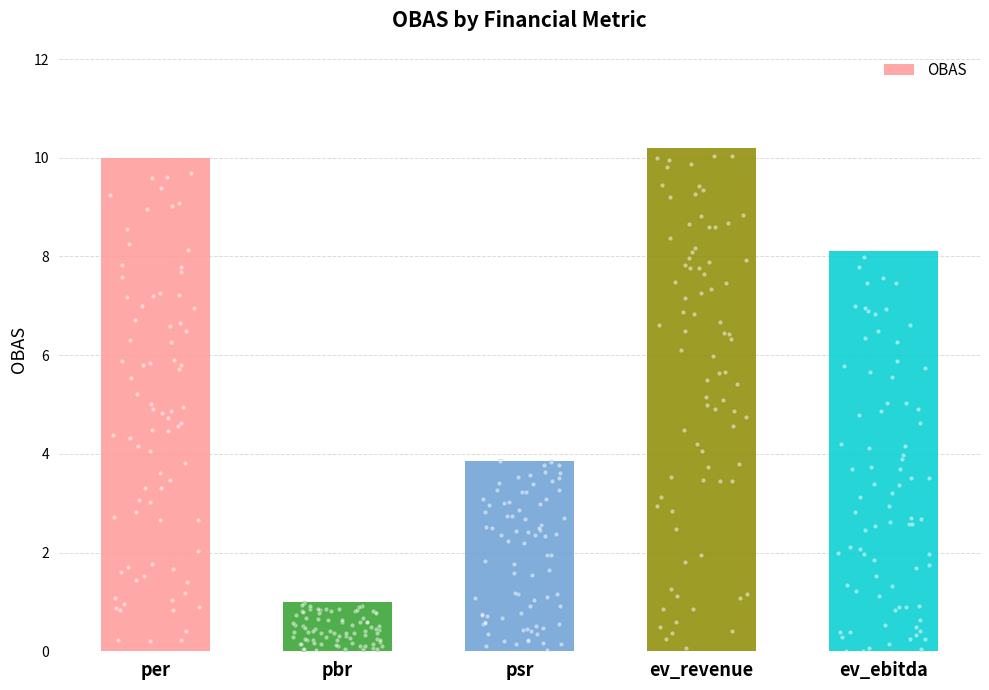

What is the change in value from pbr to ev_ebitda?

+7.1